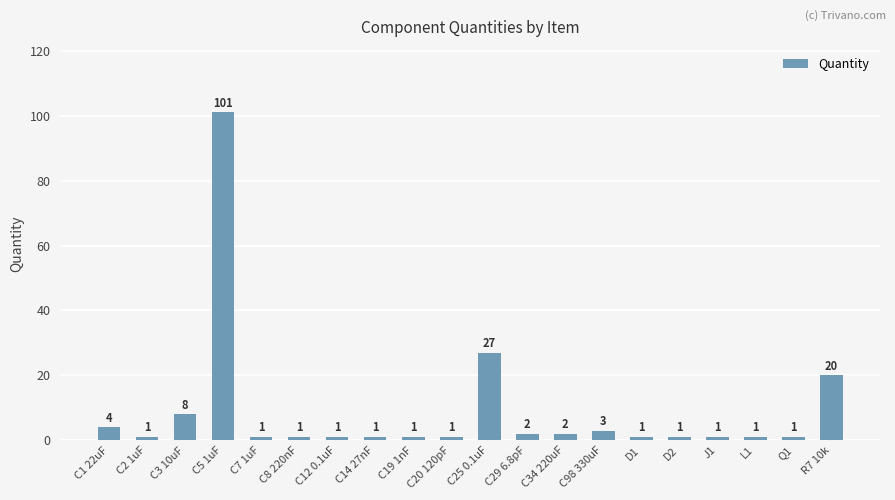

What is the maximum value shown in the chart?

101